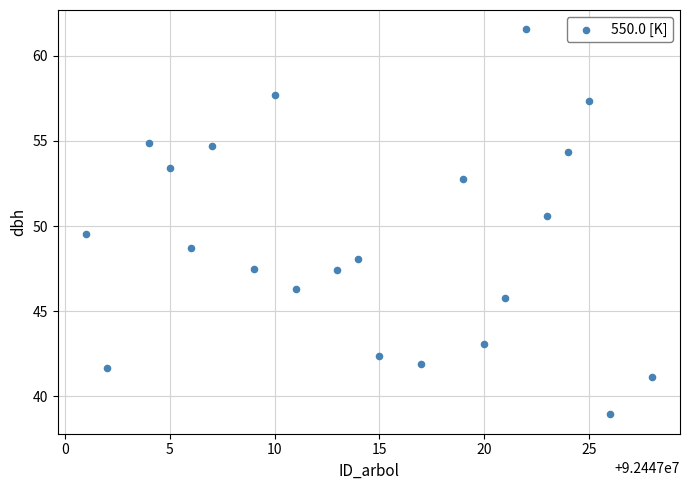

What is the range of Y values (max minus min)?

22.6